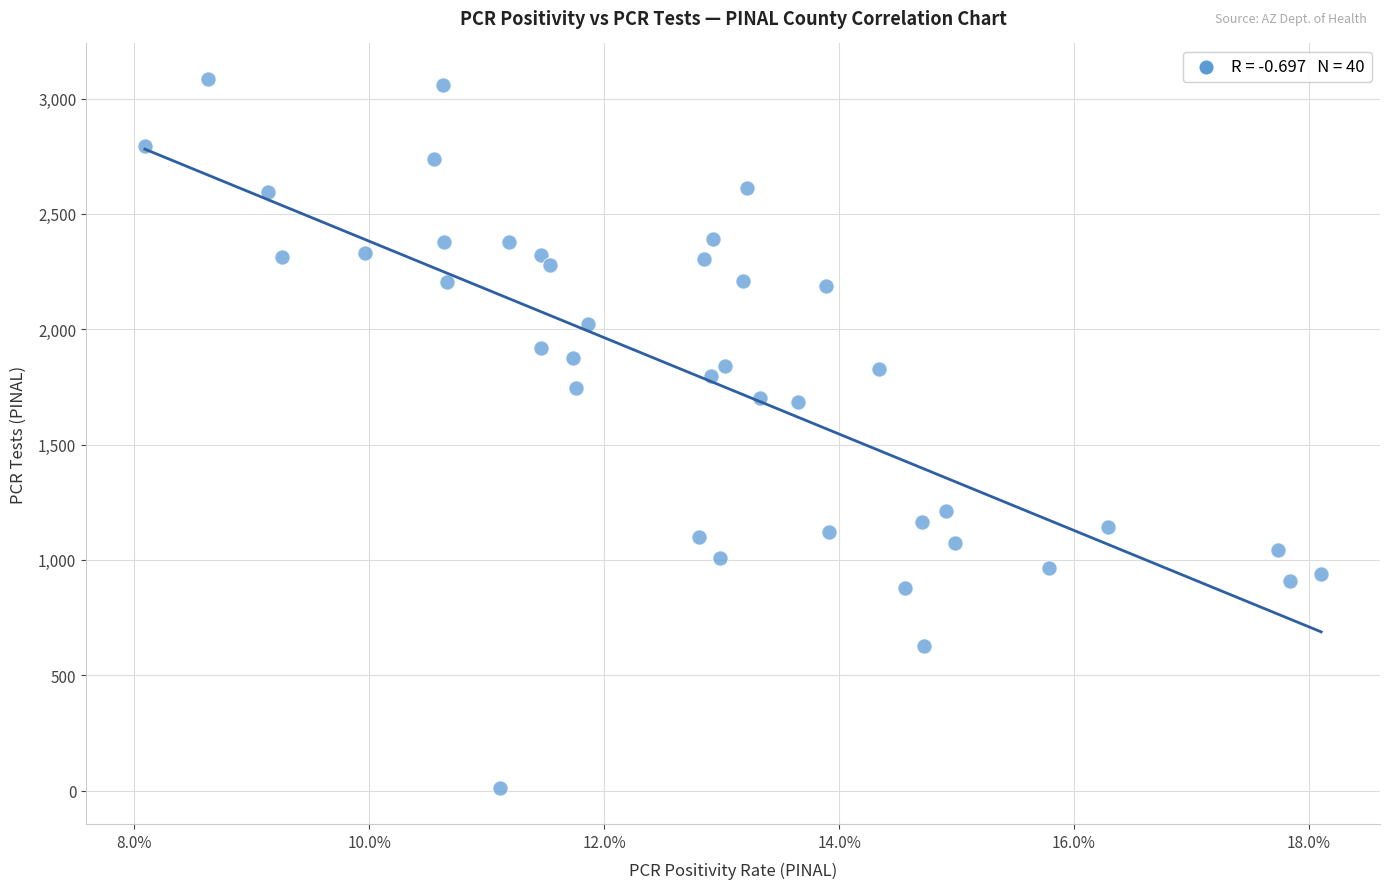

What is the range of Y values (max minus min)?

3076